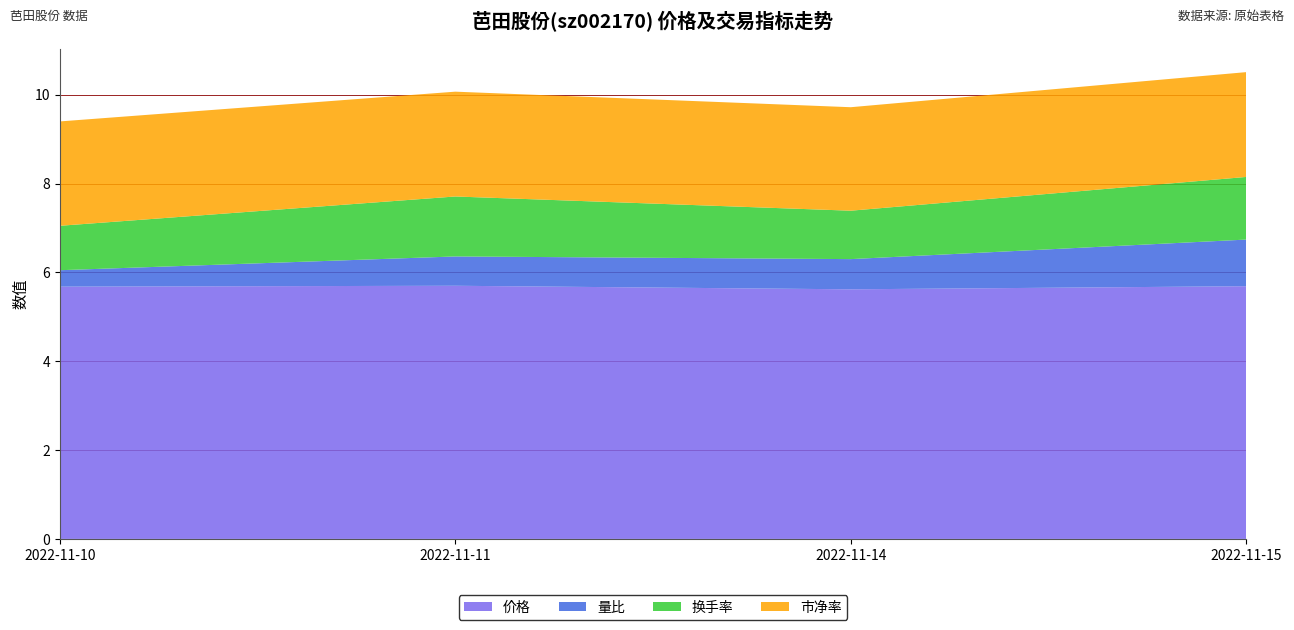

Reading left to right, transcribe all the data shown in this chart.

价格: 5.7	5.7	5.6	5.7
量比: 0.4	0.7	0.7	1.1
换手率: 1.0	1.4	1.1	1.4
市净率: 2.4	2.4	2.3	2.4